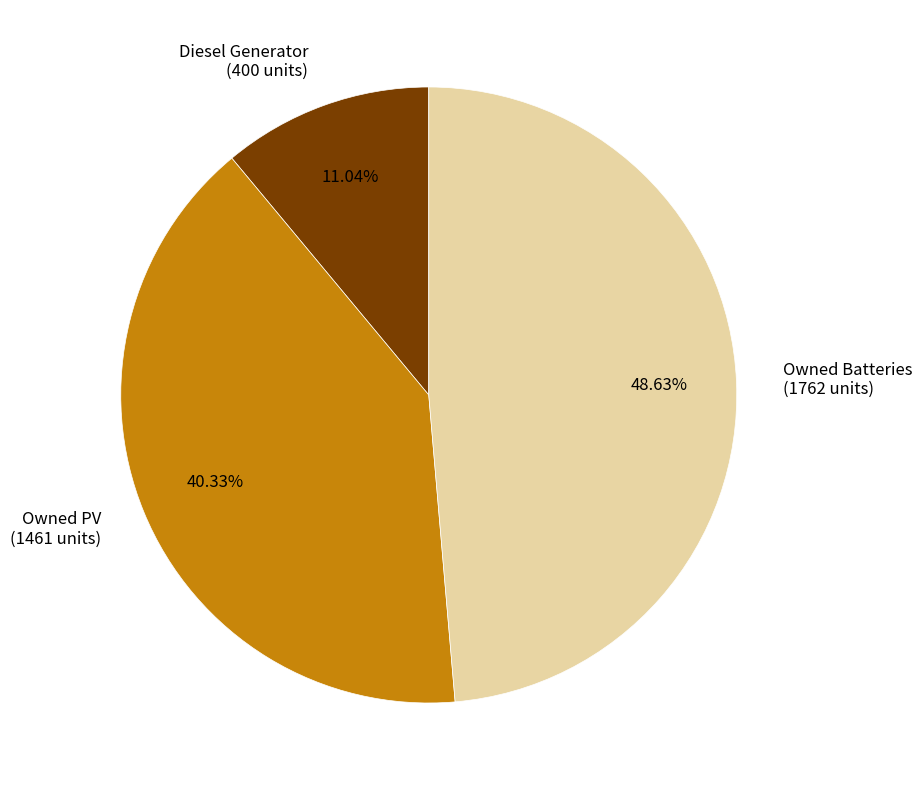

Which slice is the smallest?

Diesel Generator